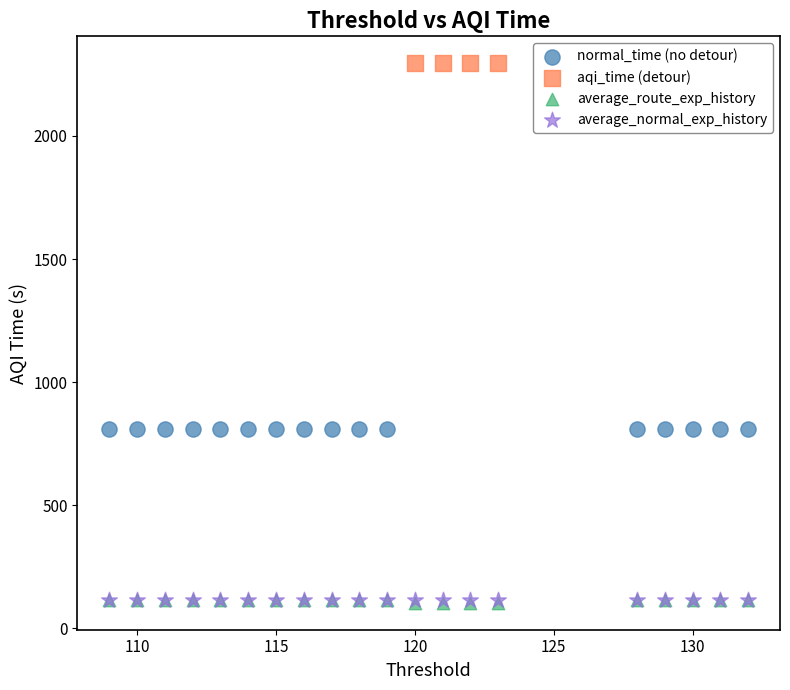

Which series reaches the maximum Y coordinate?

aqi_time (detour)